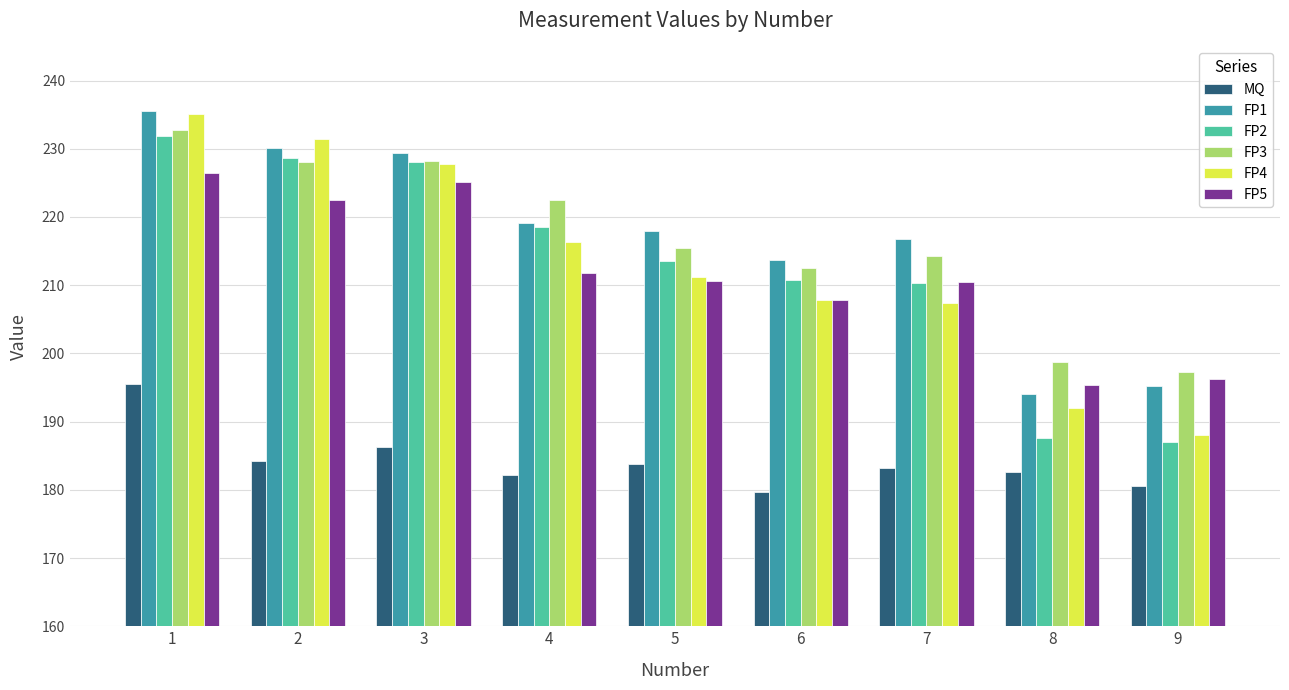

Between 1 and 9, which series saw the biggest shift?

FP4